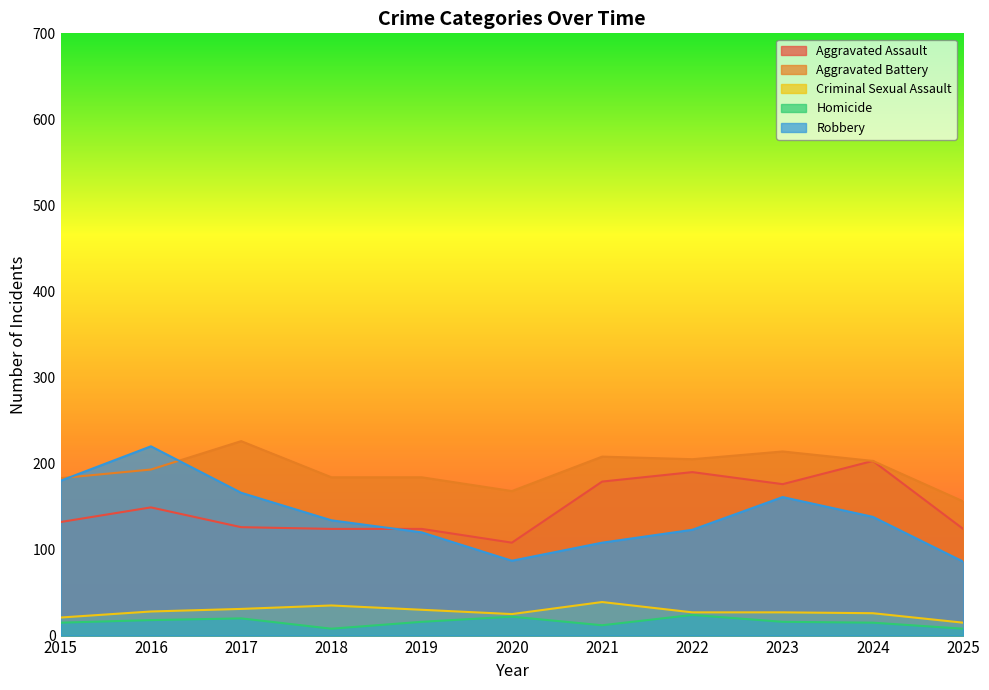

Which series has the largest total across all categories?

Aggravated Battery